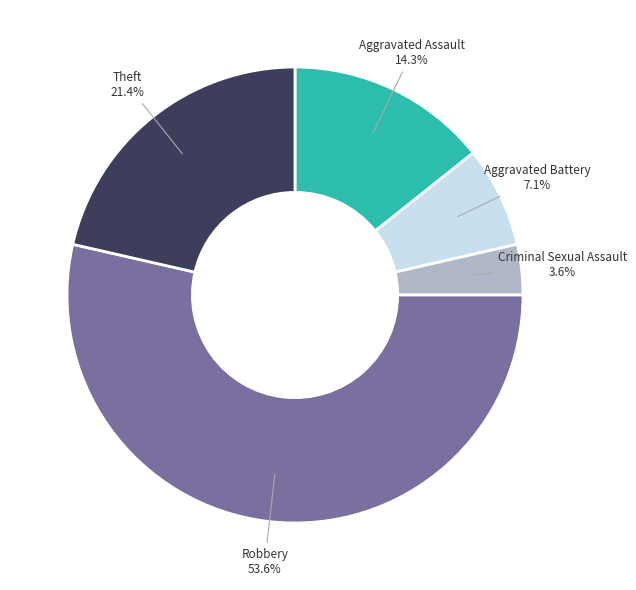

Which has a higher value, Theft or Aggravated Battery?

Theft